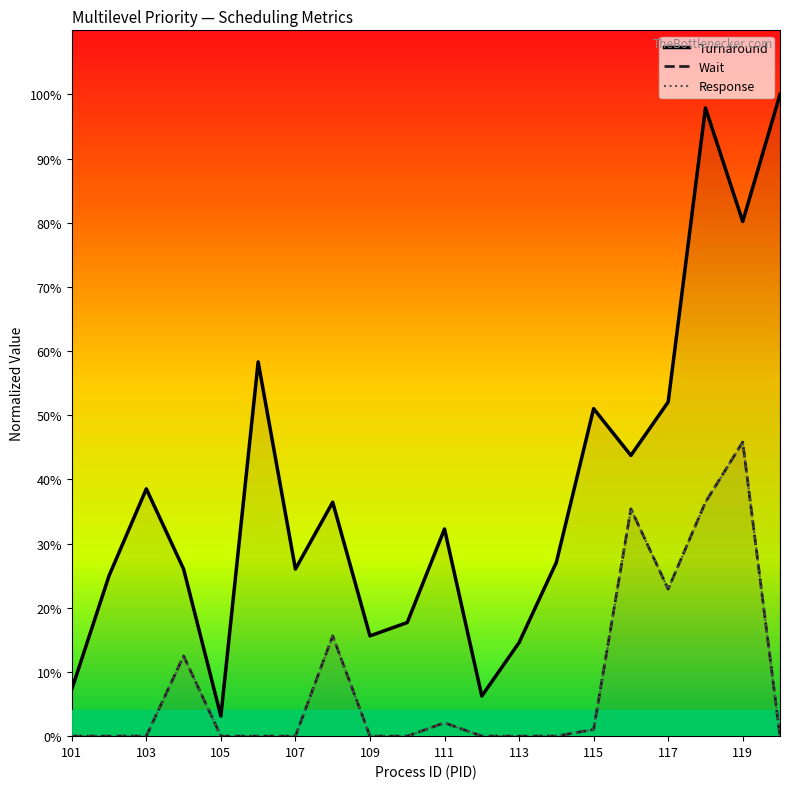

True or false: Response has a value of 45.8 at 119.

True